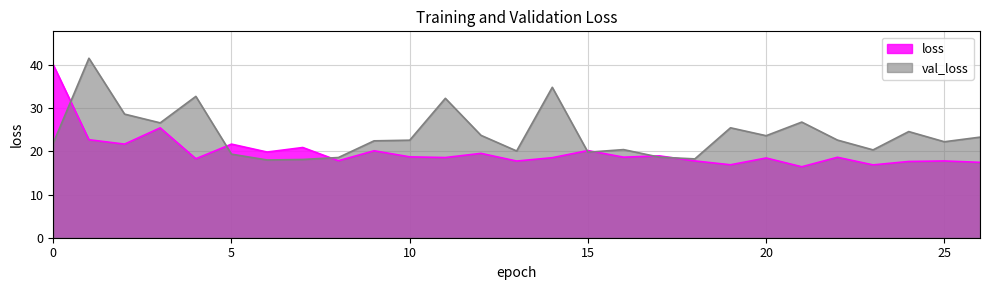

Reading left to right, extract all data points from this chart.

loss: 0=40.0	1=22.7	2=21.7	3=25.4	4=18.3	5=21.7	6=19.8	7=20.9	8=17.8	9=20.1	10=18.7	11=18.6	12=19.5	13=17.8	14=18.5	15=20.2	16=18.7	17=19.0	18=17.8	19=16.9	20=18.5	21=16.4	22=18.6	23=16.9	24=17.7	25=17.8	26=17.5
val_loss: 0=21.9	1=41.6	2=28.6	3=26.6	4=32.7	5=19.4	6=18.0	7=18.1	8=18.6	9=22.4	10=22.6	11=32.3	12=23.7	13=20.1	14=34.8	15=19.8	16=20.4	17=18.7	18=18.3	19=25.5	20=23.6	21=26.8	22=22.6	23=20.3	24=24.6	25=22.2	26=23.3